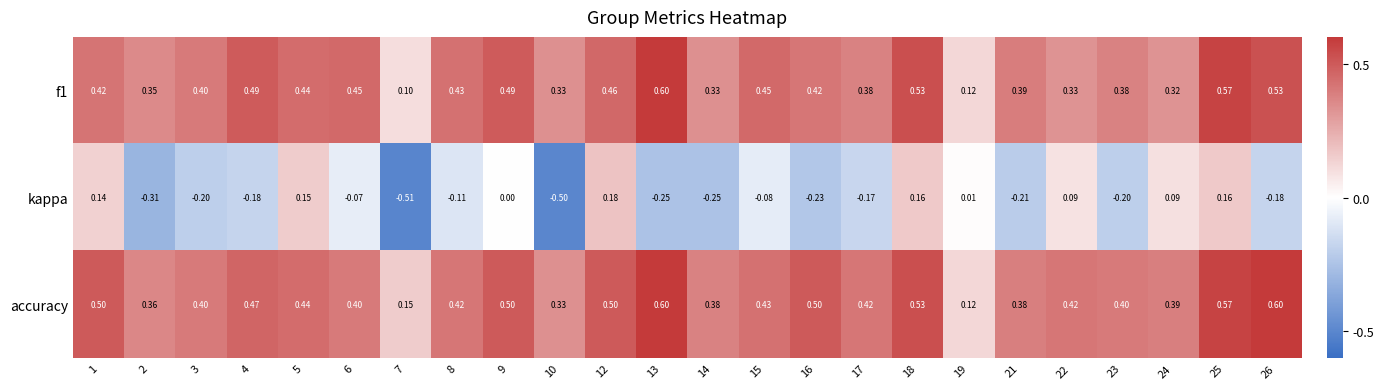

Which series has the largest total across all categories?

accuracy